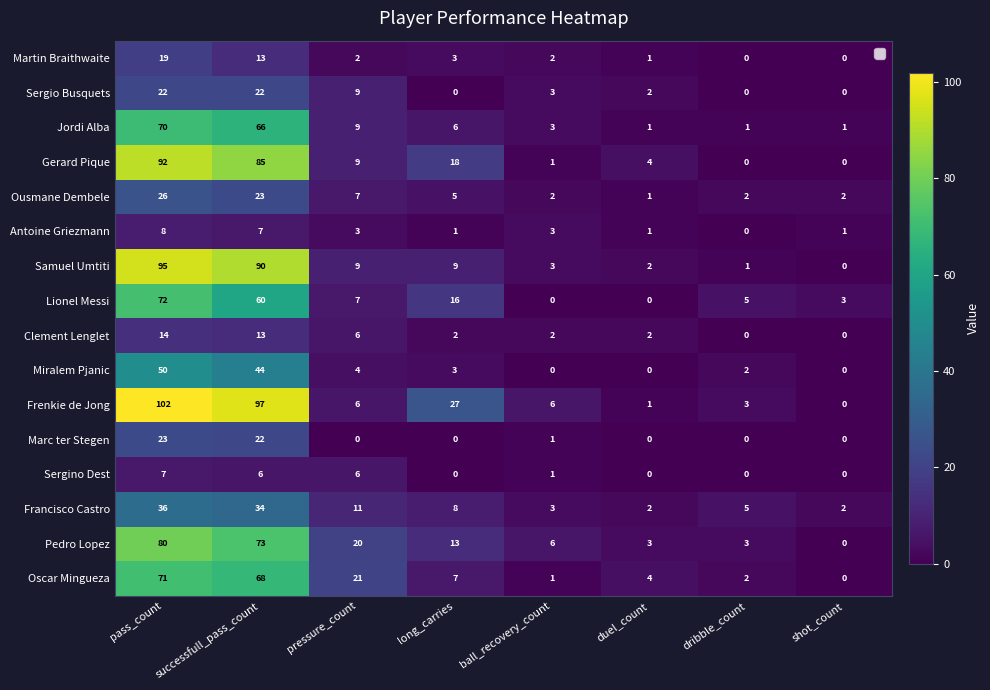

What is the maximum value shown in the chart?

102